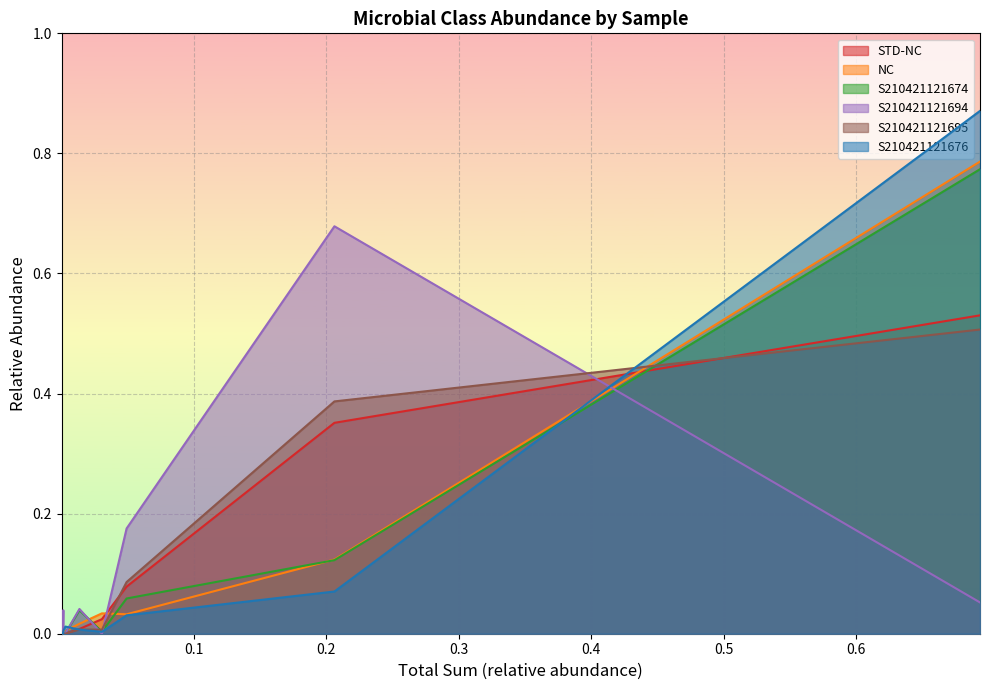

List the series in order of their peak value, lowest first.

S210421121695, STD-NC, S210421121694, S210421121674, NC, S210421121676